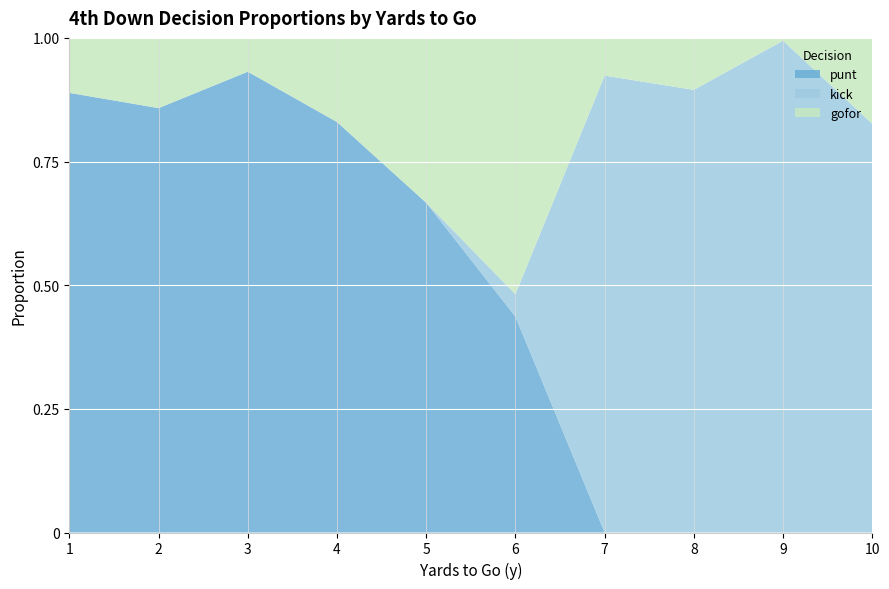

Is it true that punt equals 0.0 at 8?

True